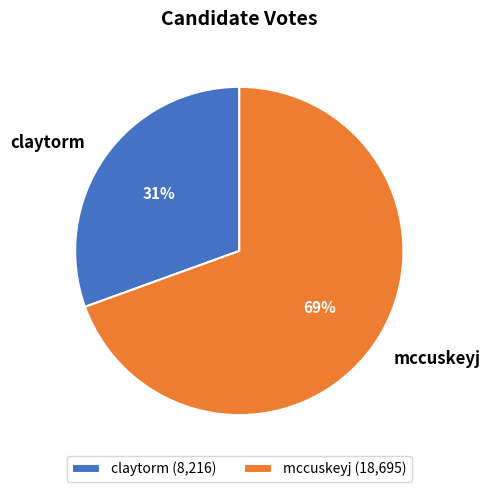

The mccuskeyj slice represents 69% of the pie. True or false?

True